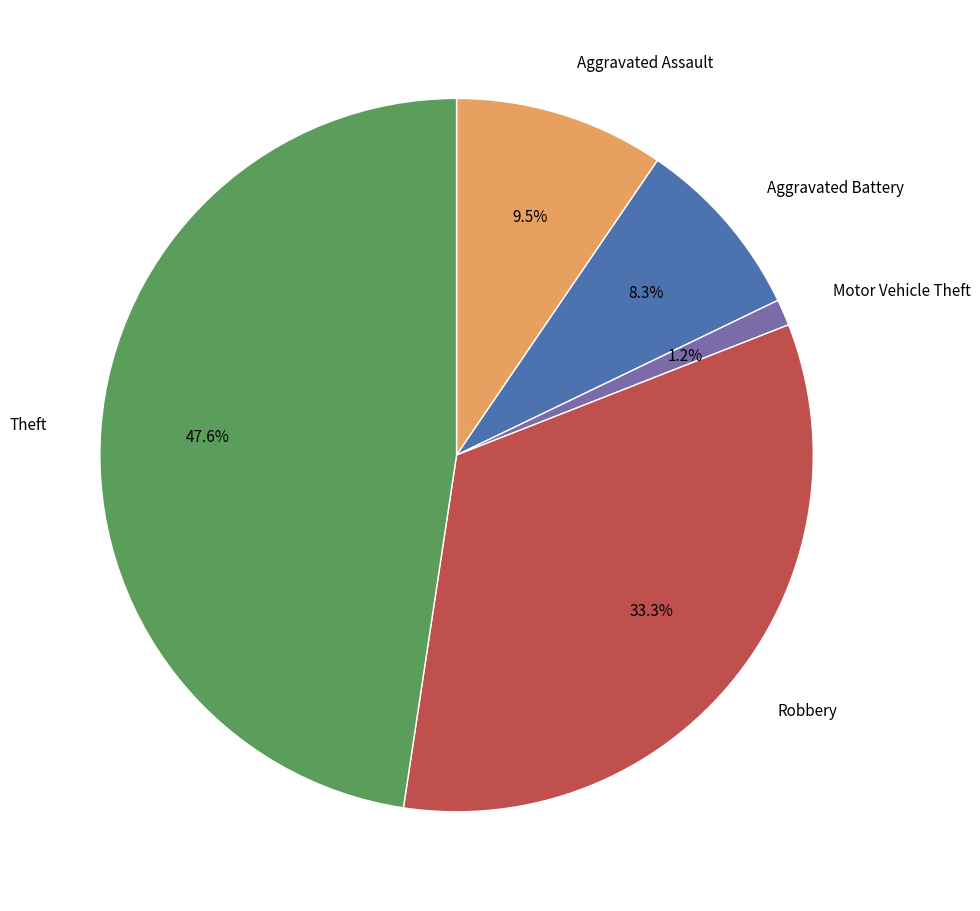

To the nearest percent, what is the average slice percentage?

20%